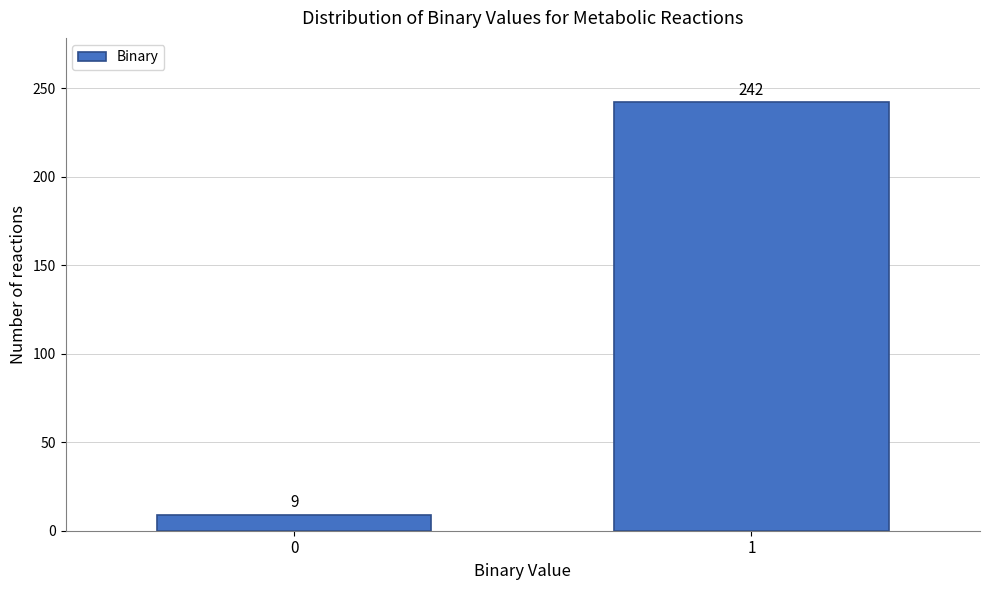

Reading left to right, list all the values displayed in this chart.

0=9	1=242